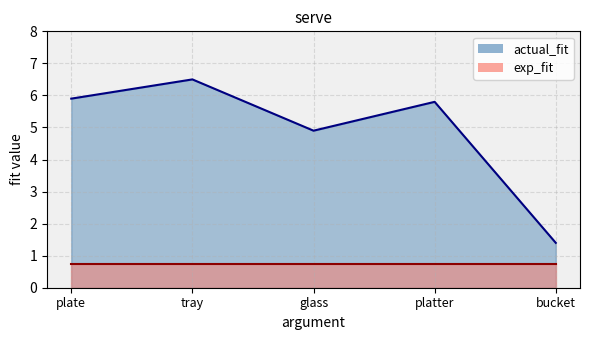

How many interior local peaks (higher than both neighbors) does the data have?

2